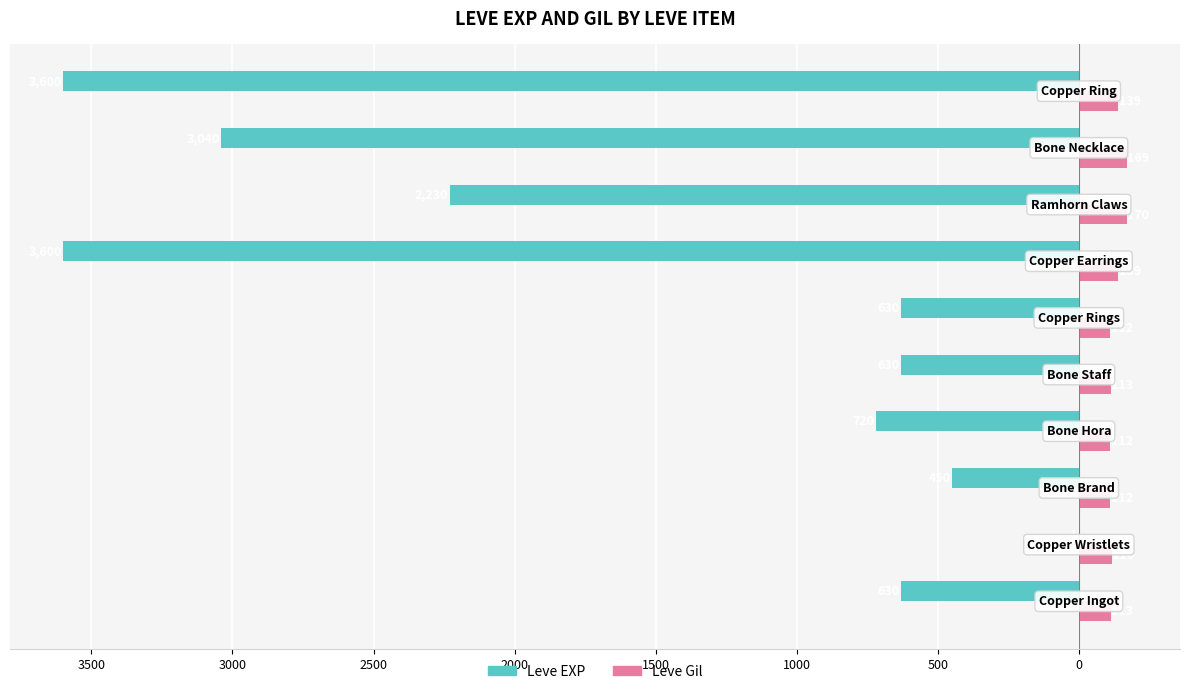

Reading left to right, list all the values displayed in this chart.

Leve EXP: -630	-1	-450	-720	-630	-630	-3600	-2230	-3040	-3600
Leve Gil: 113	116	112	112	113	112	139	170	169	139